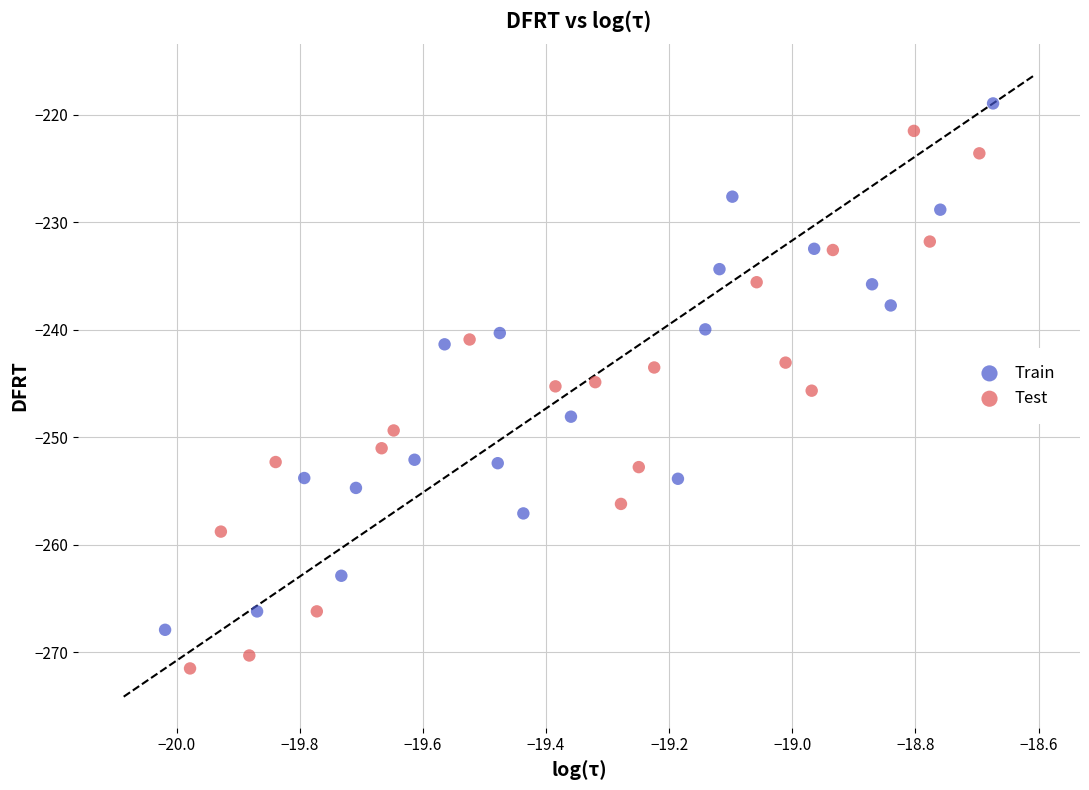

Which series reaches the minimum Y coordinate?

Test